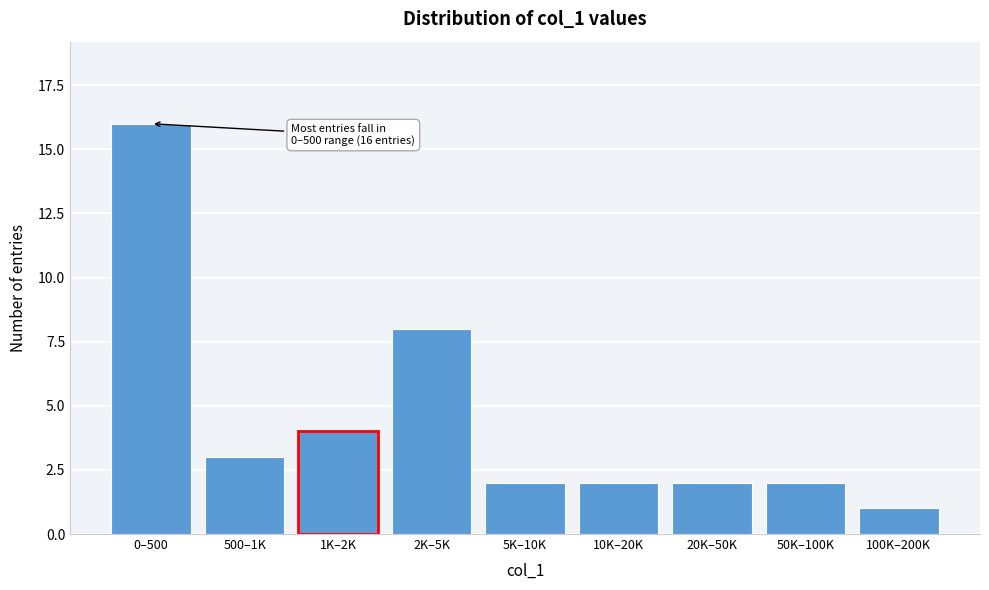

Reading left to right, transcribe all the data shown in this chart.

0–500=16	500–1K=3	1K–2K=4	2K–5K=8	5K–10K=2	10K–20K=2	20K–50K=2	50K–100K=2	100K–200K=1